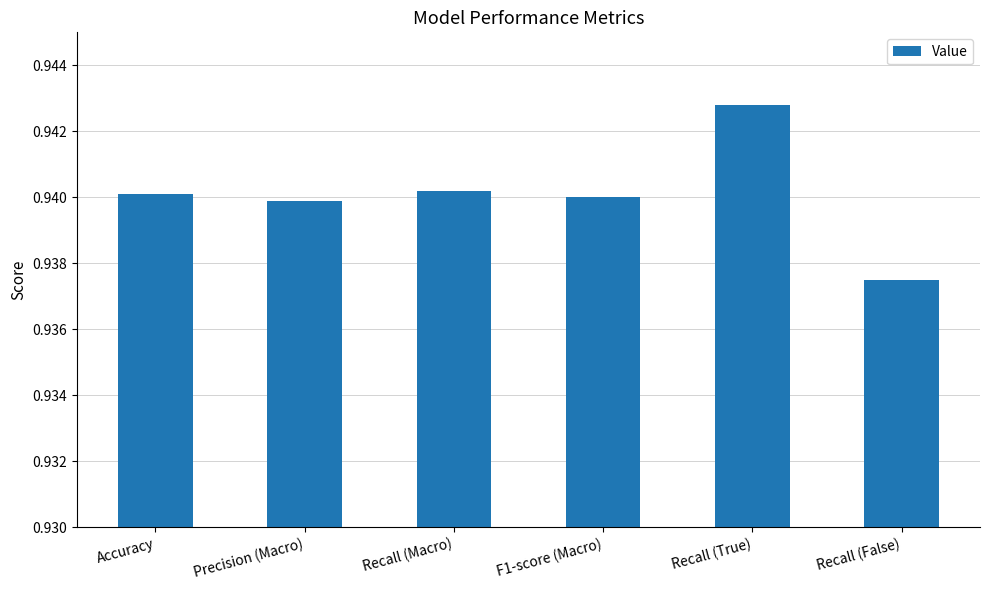

At which label is the value closest to 0?

Recall (False)